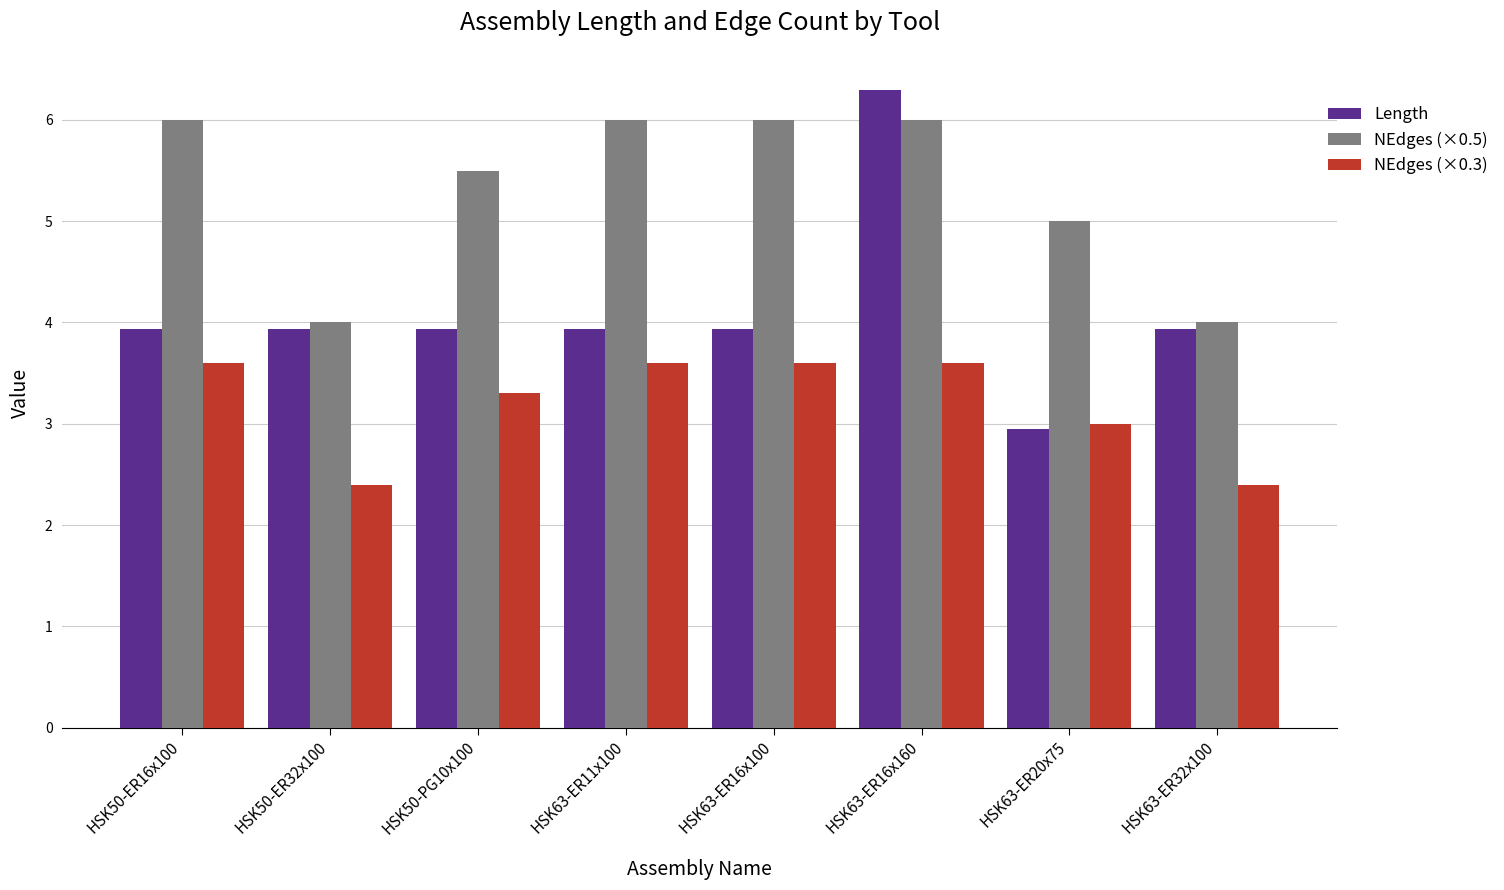

At which label is NEdges (×0.3) closest to 3?

HSK63-ER20x75